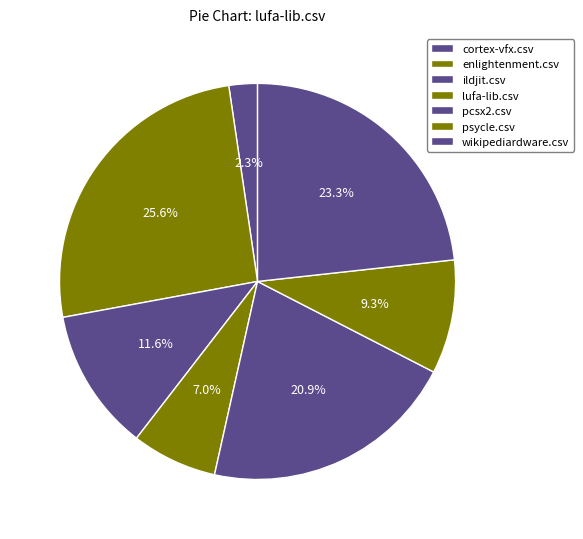

To the nearest percent, what percentage of the pie is pcsx2.csv?

21%